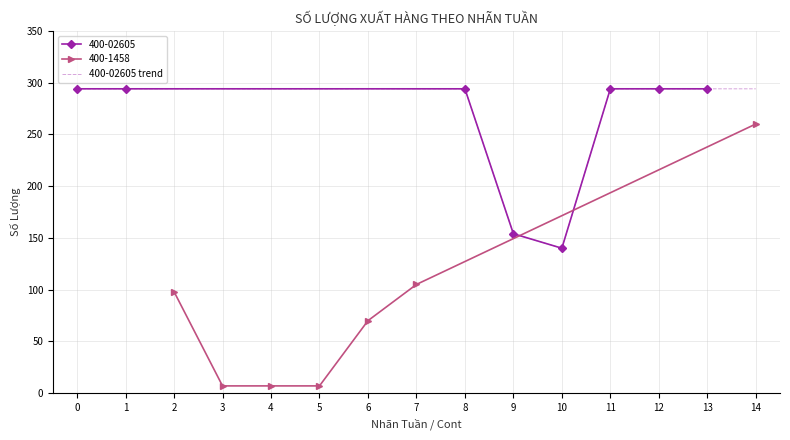

At which label is the value closest to 217?

9